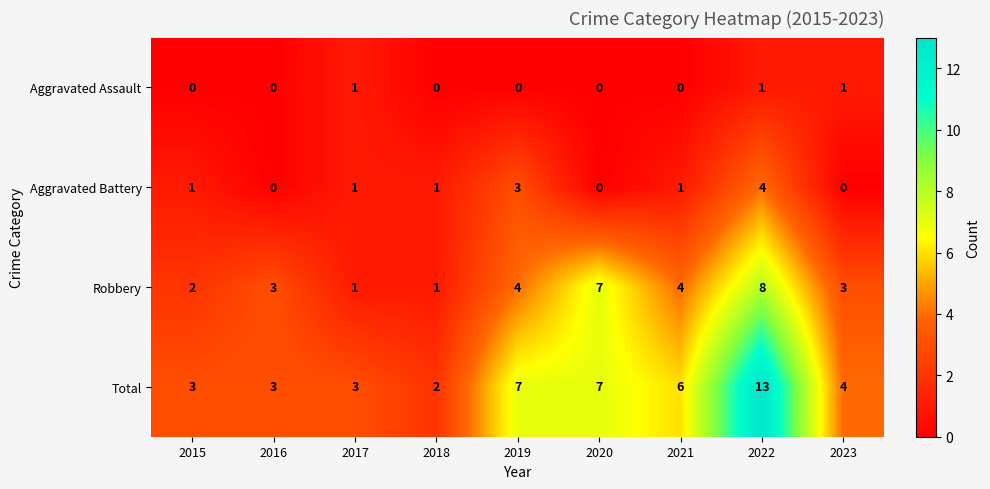

What is the spread (max minus min) of values at 2022?

12